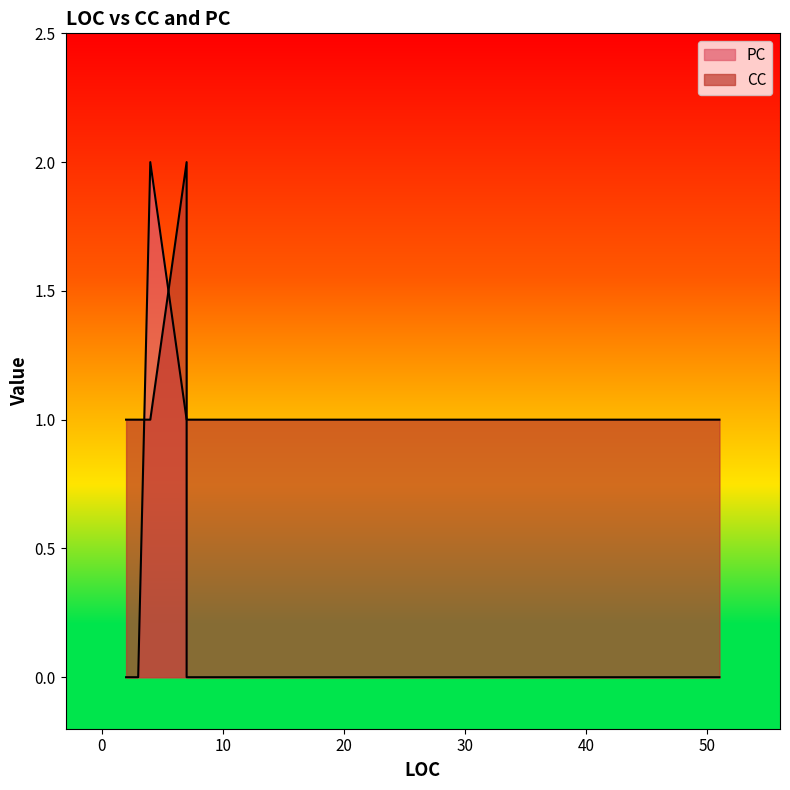

What is the total value across all series at 4?

3